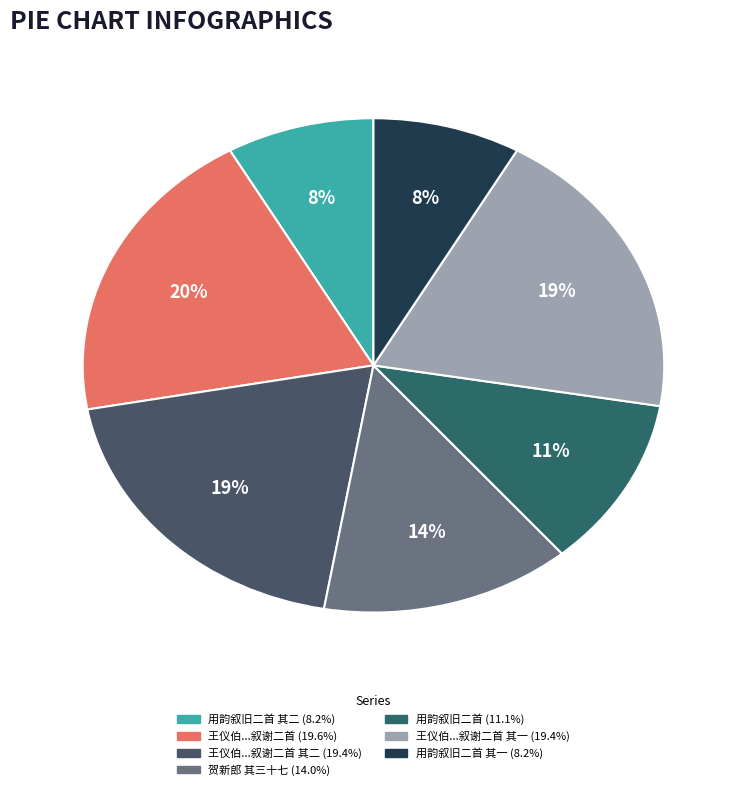

Is there any slice that represents more than half of the pie?

No